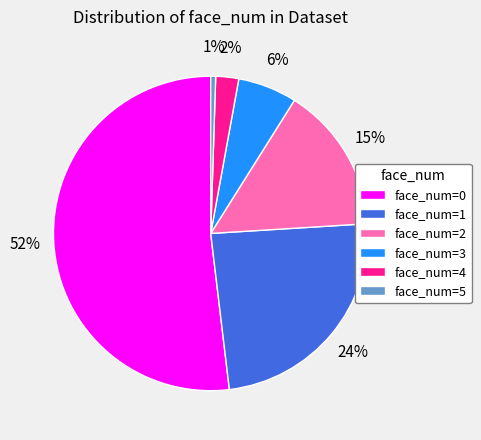

What is the ratio of the value at face_num=1 to the value at face_num=0?

0.5